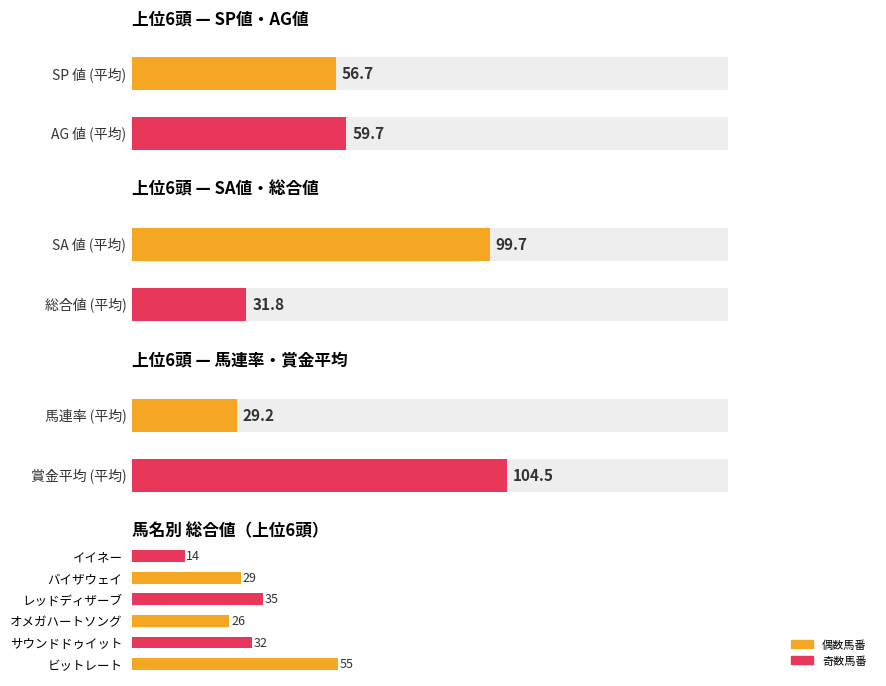

The chart shows a value of 11 at バイザウェイ. True or false?

False